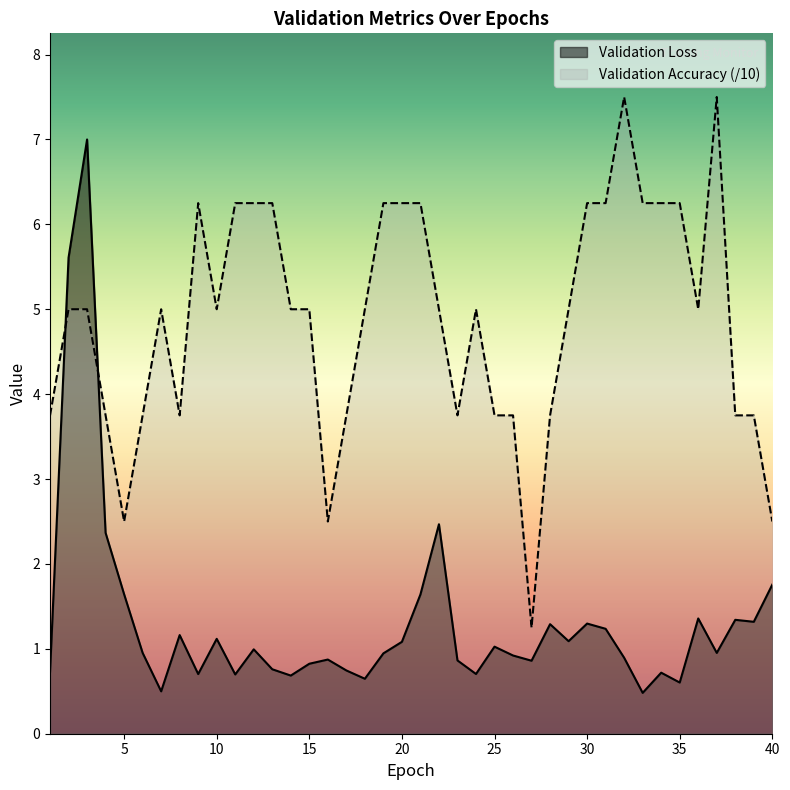

What is the maximum value for Validation Loss?

7.0